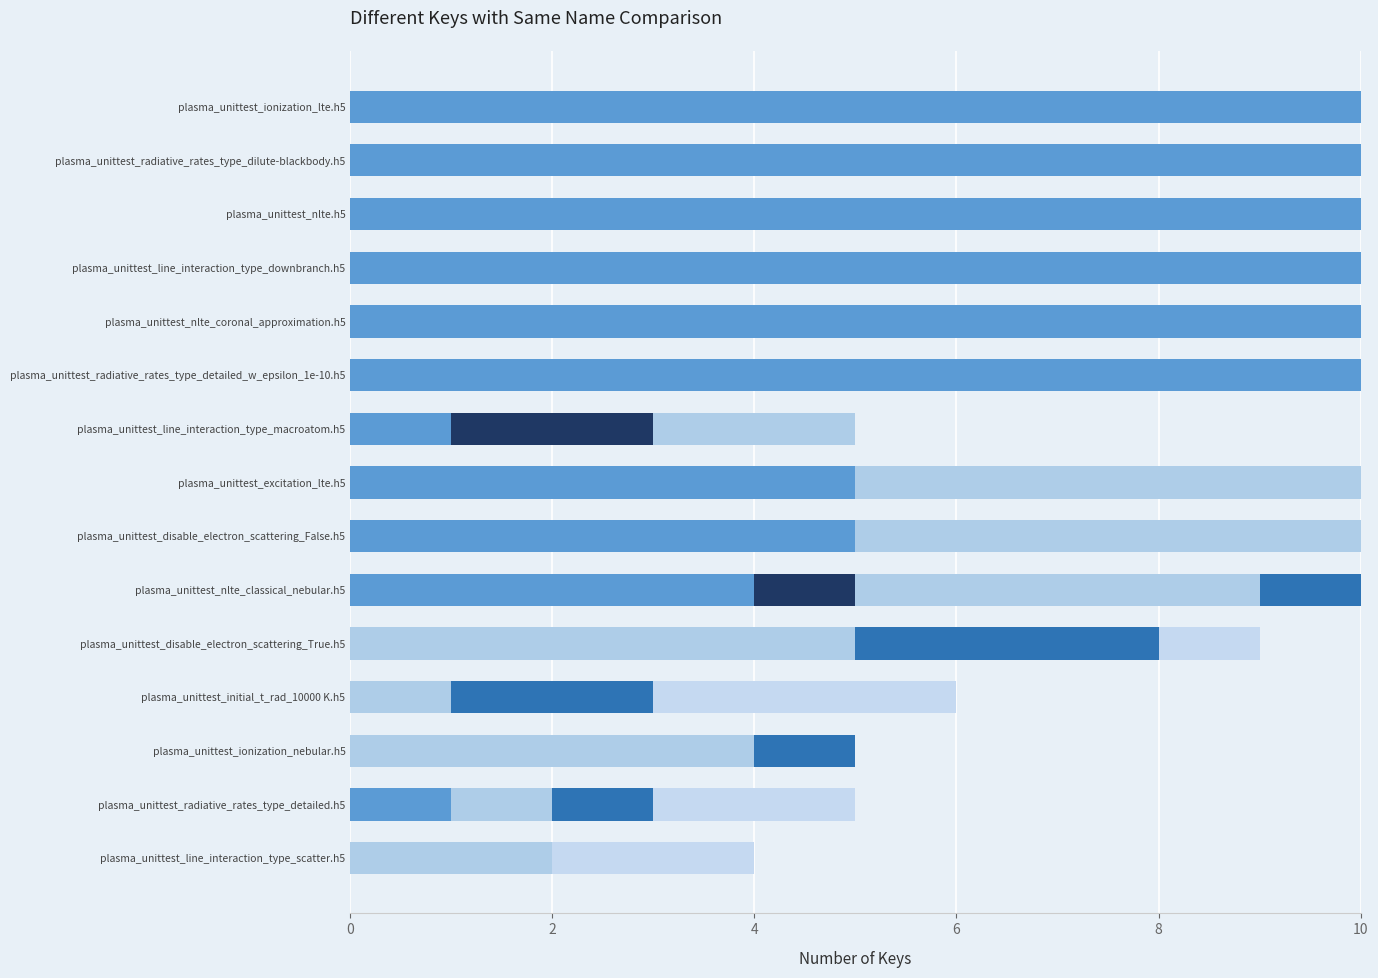

How many data points in col_1 are above 5?

6